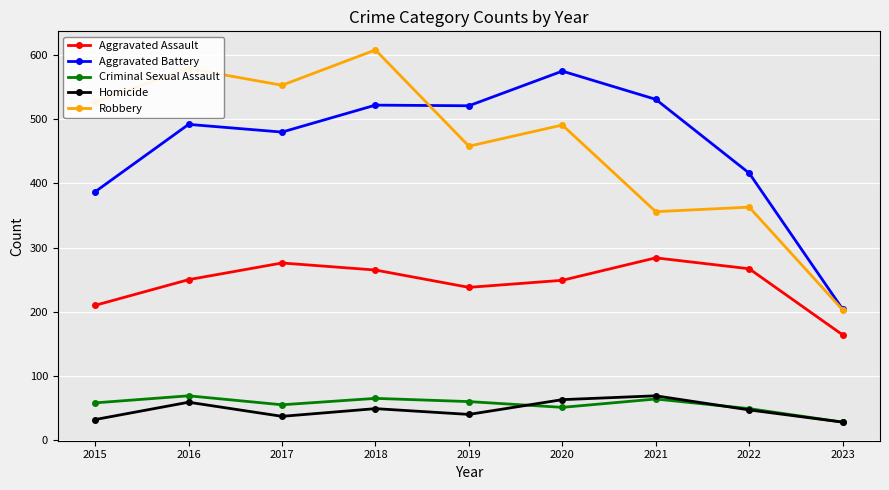

How many interior local peaks does the Aggravated Assault series have?

2